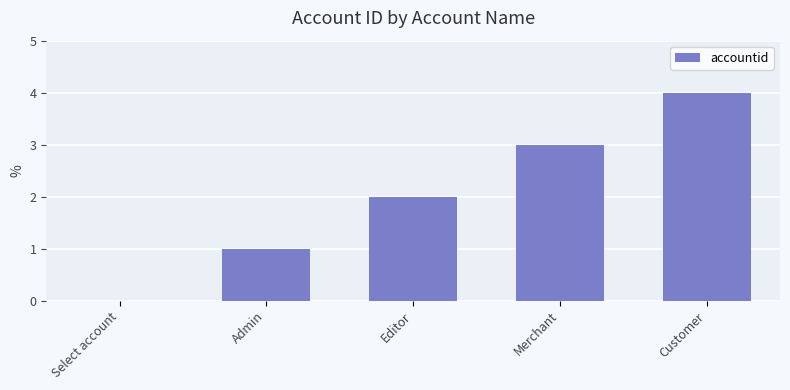

Which category has the highest value across all series?

Customer